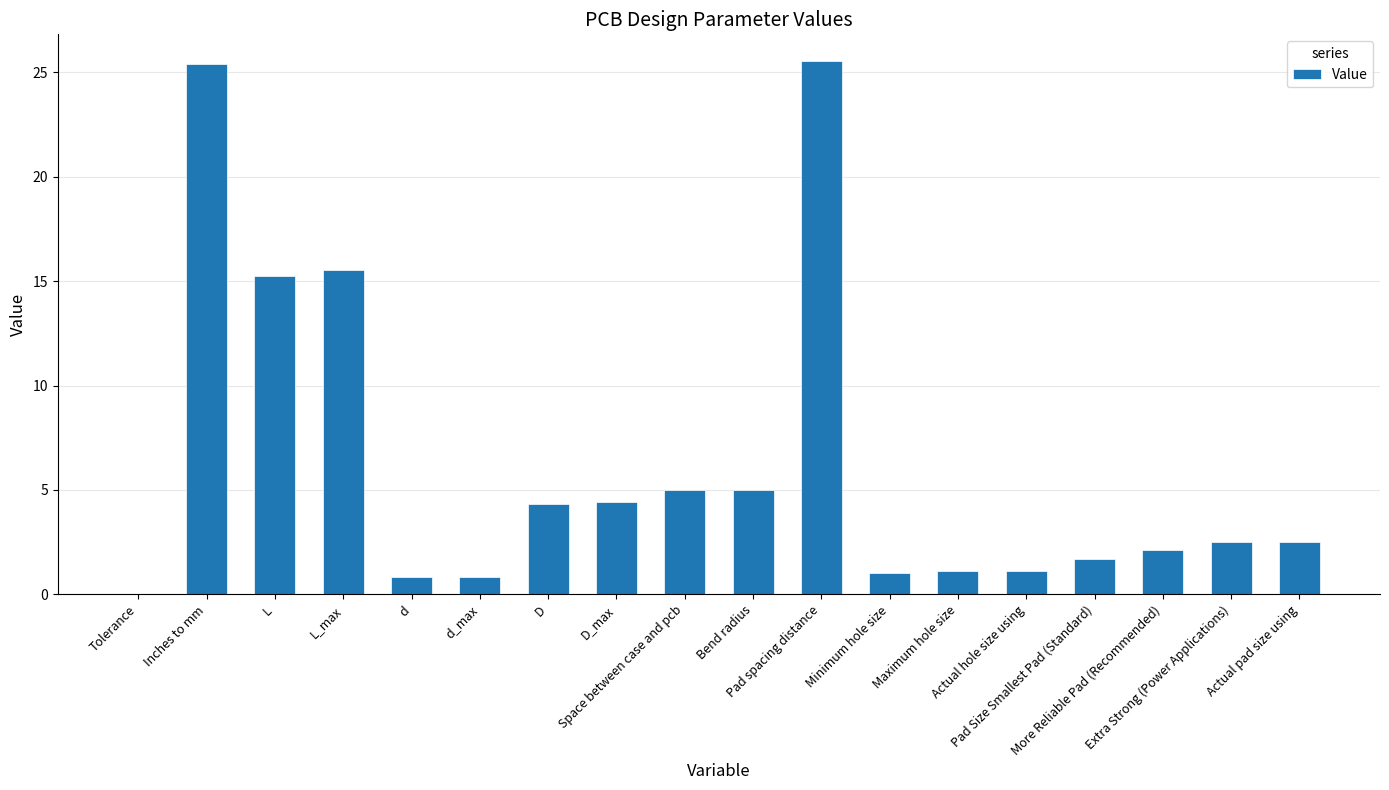

Are the bars horizontal?

No